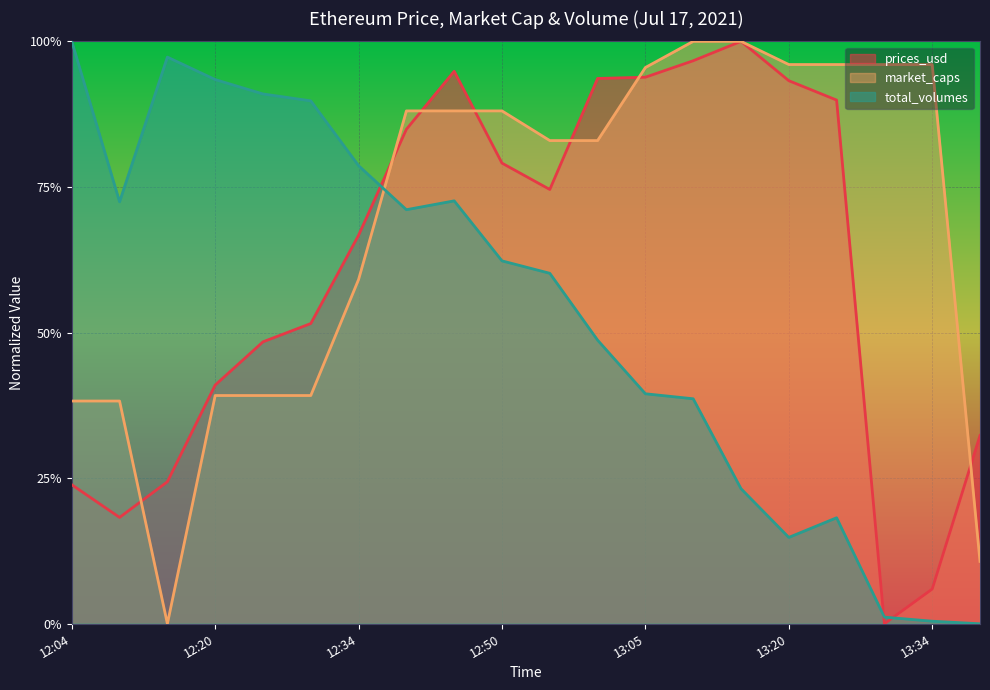

What is the greatest value displayed?

1.0